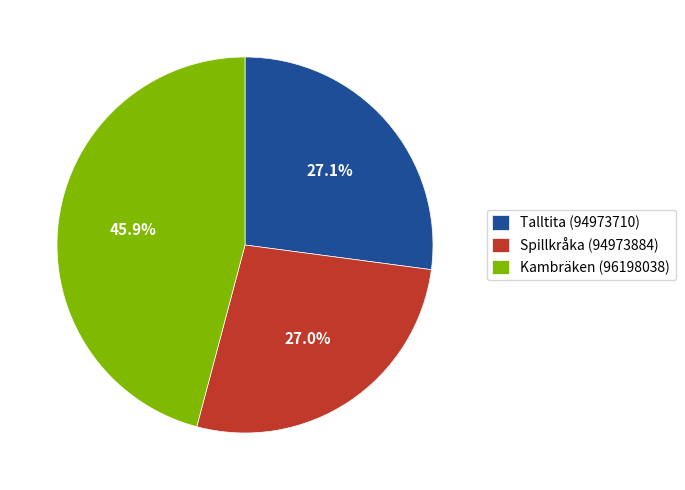

True or false: Spillkråka (94973884) accounts for 15% of the total.

False